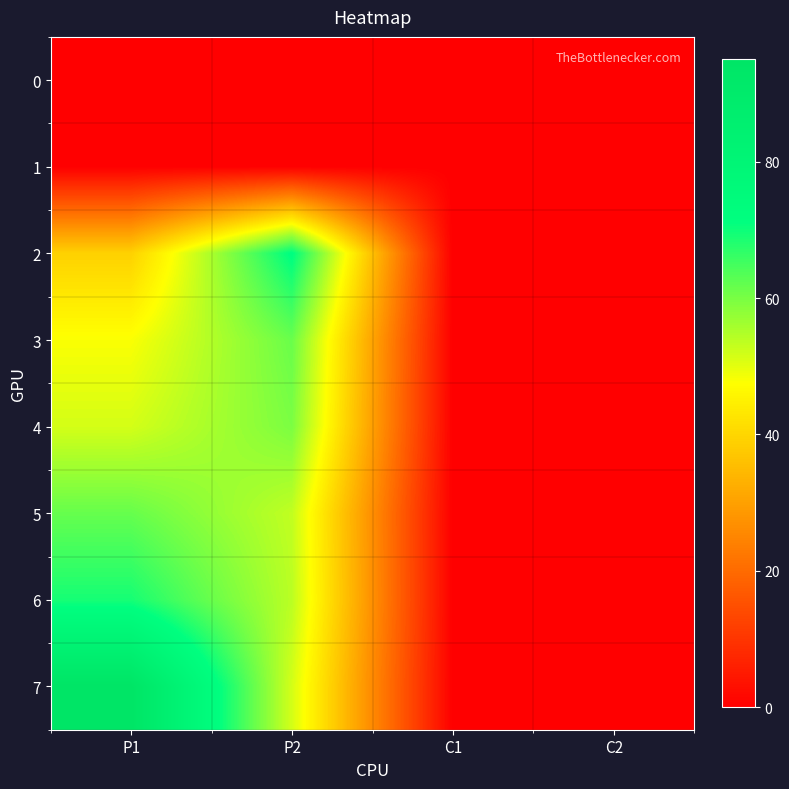

Between P1 and C1, which is larger?

P1